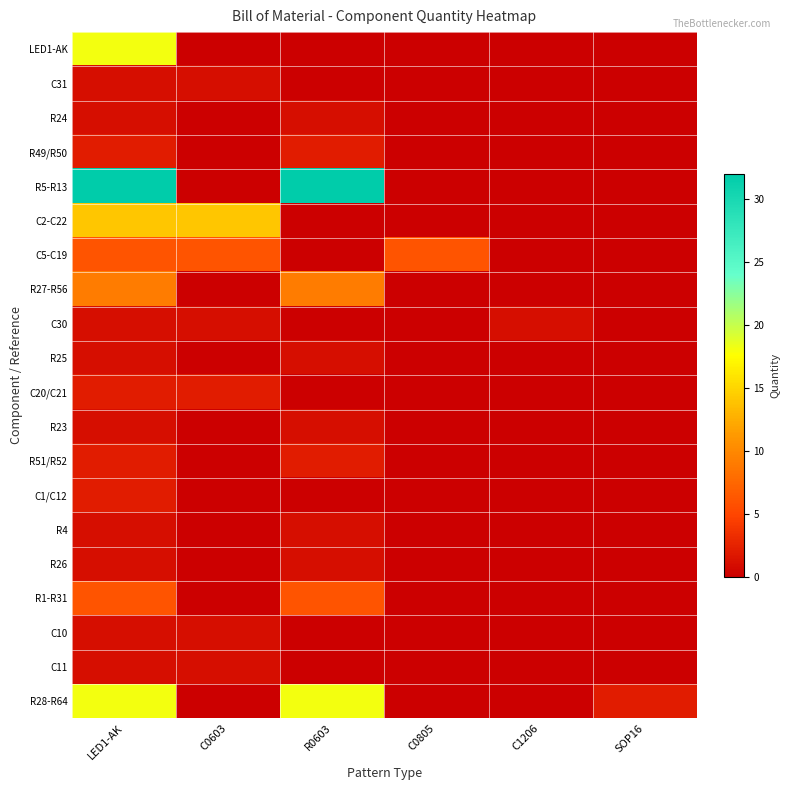

Which series has the largest total across all categories?

R5-R13